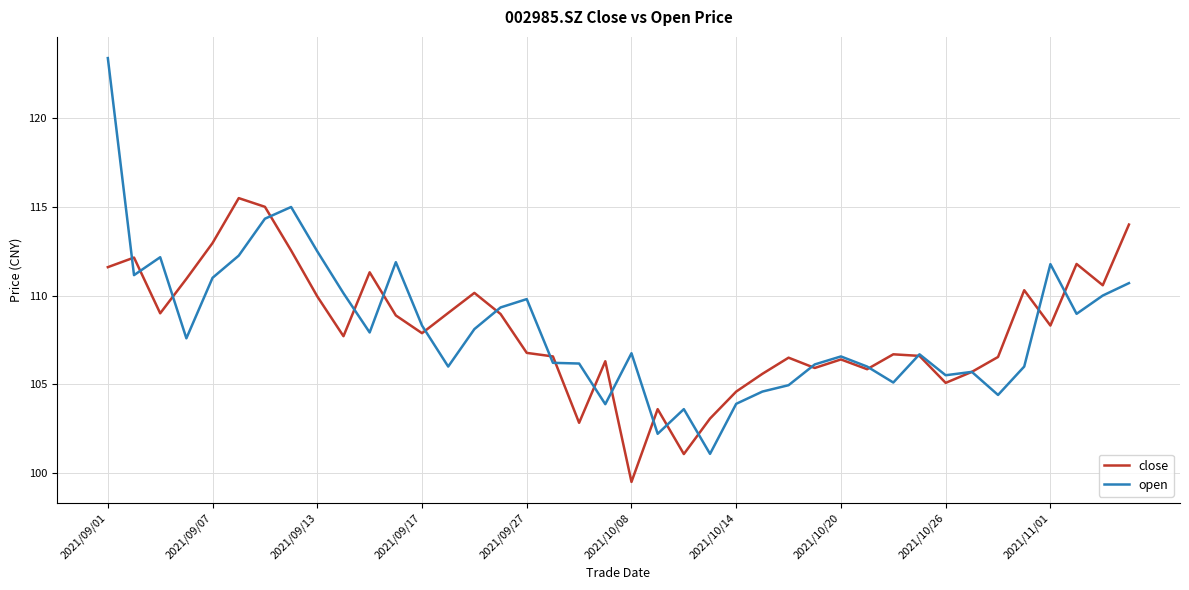

After their last crossing, which series has the higher values: open or close?

close